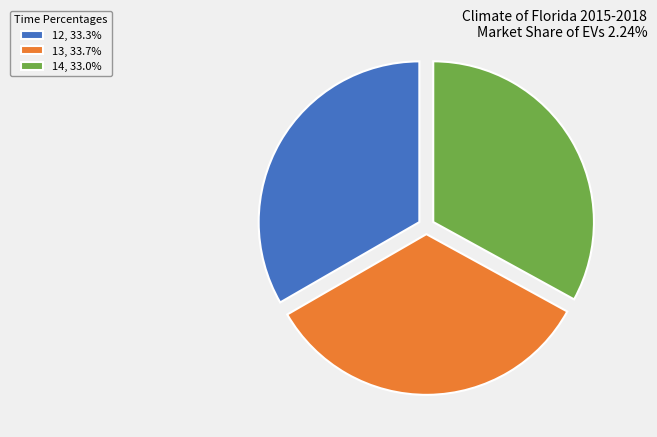

Count the number of slices in the pie.

3